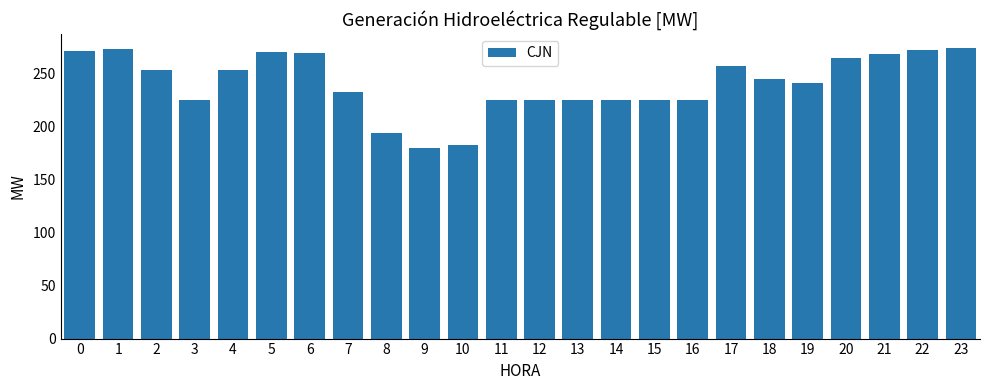

Which has a higher value, 7 or 5?

5